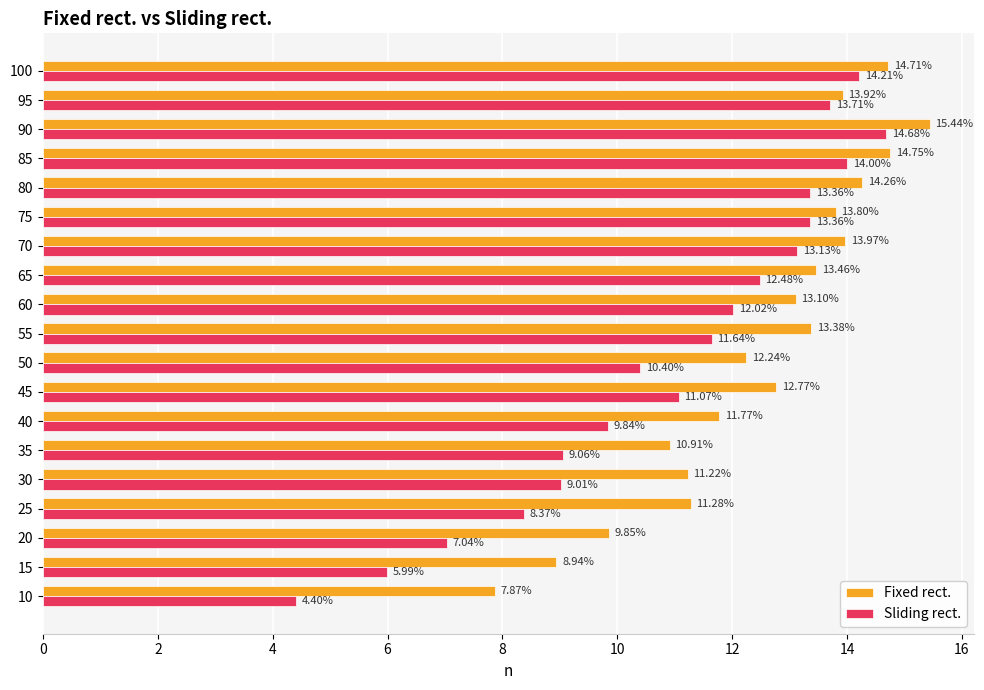

What is the highest value of the Sliding rect. series?

14.7